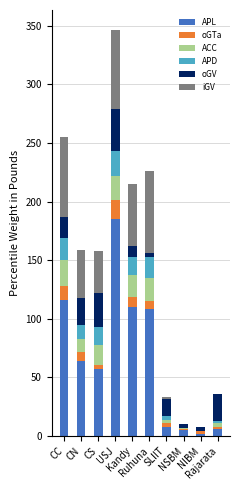

What value does the APL series have at CN, to the nearest 5?

65